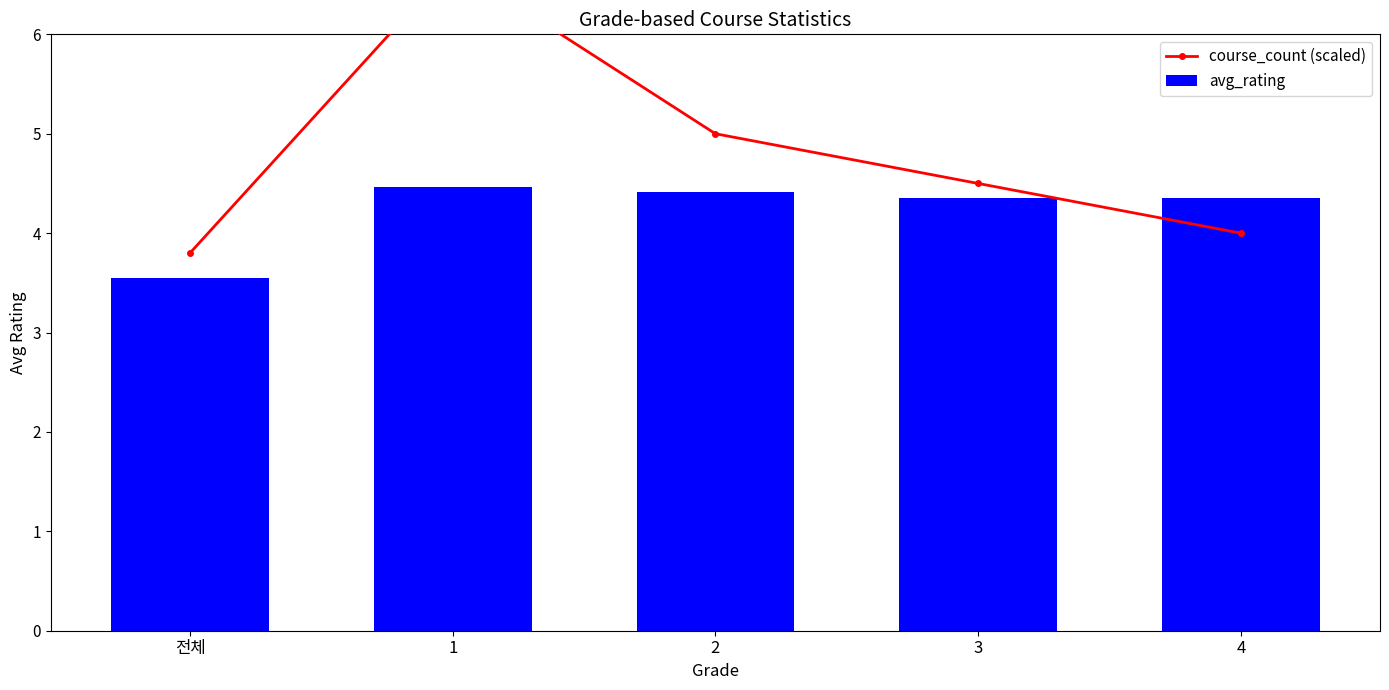

What is the average value of the course_count (scaled) series?

4.8